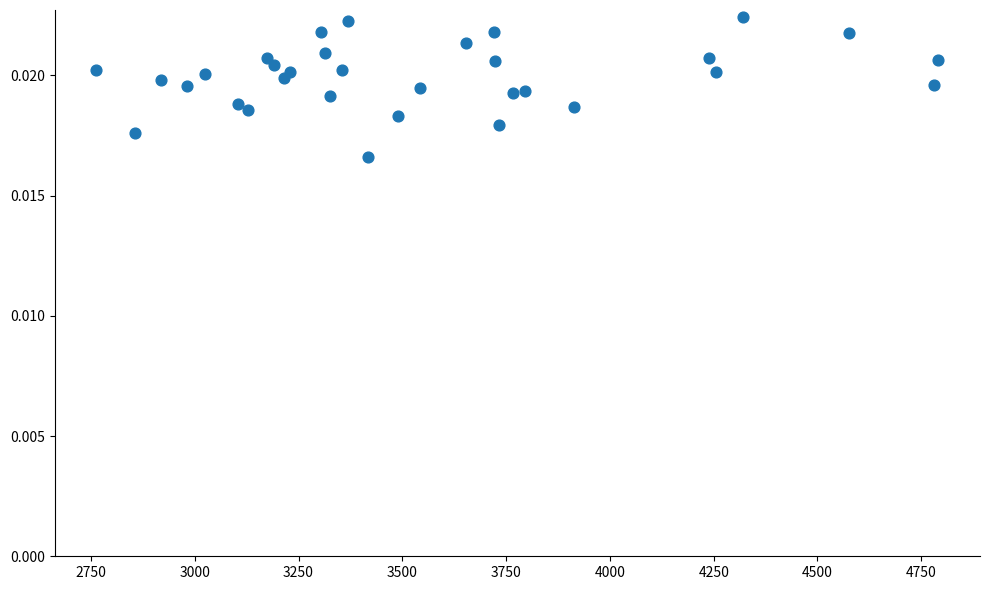

What is the range of X values (max minus min)?

2028.9